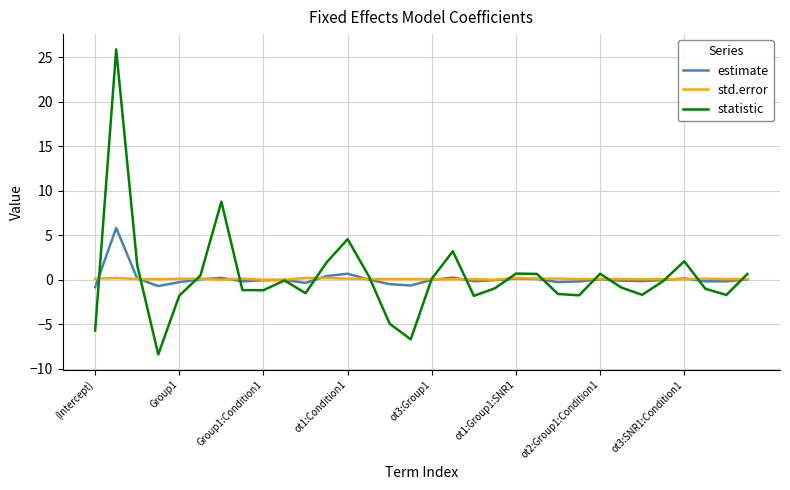

Which series has the widest spread of values?

statistic